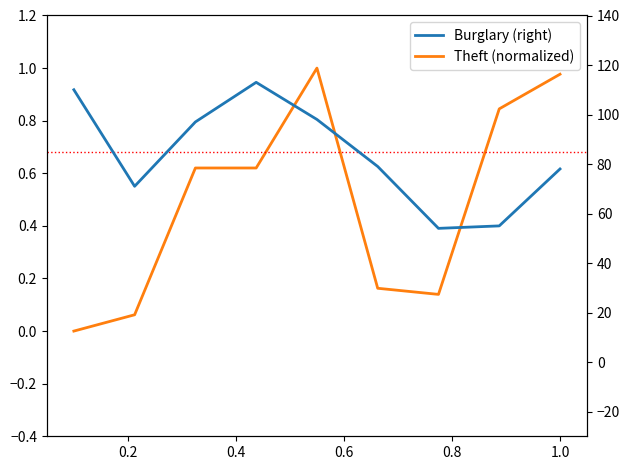

How many categories are shown in the chart?

9